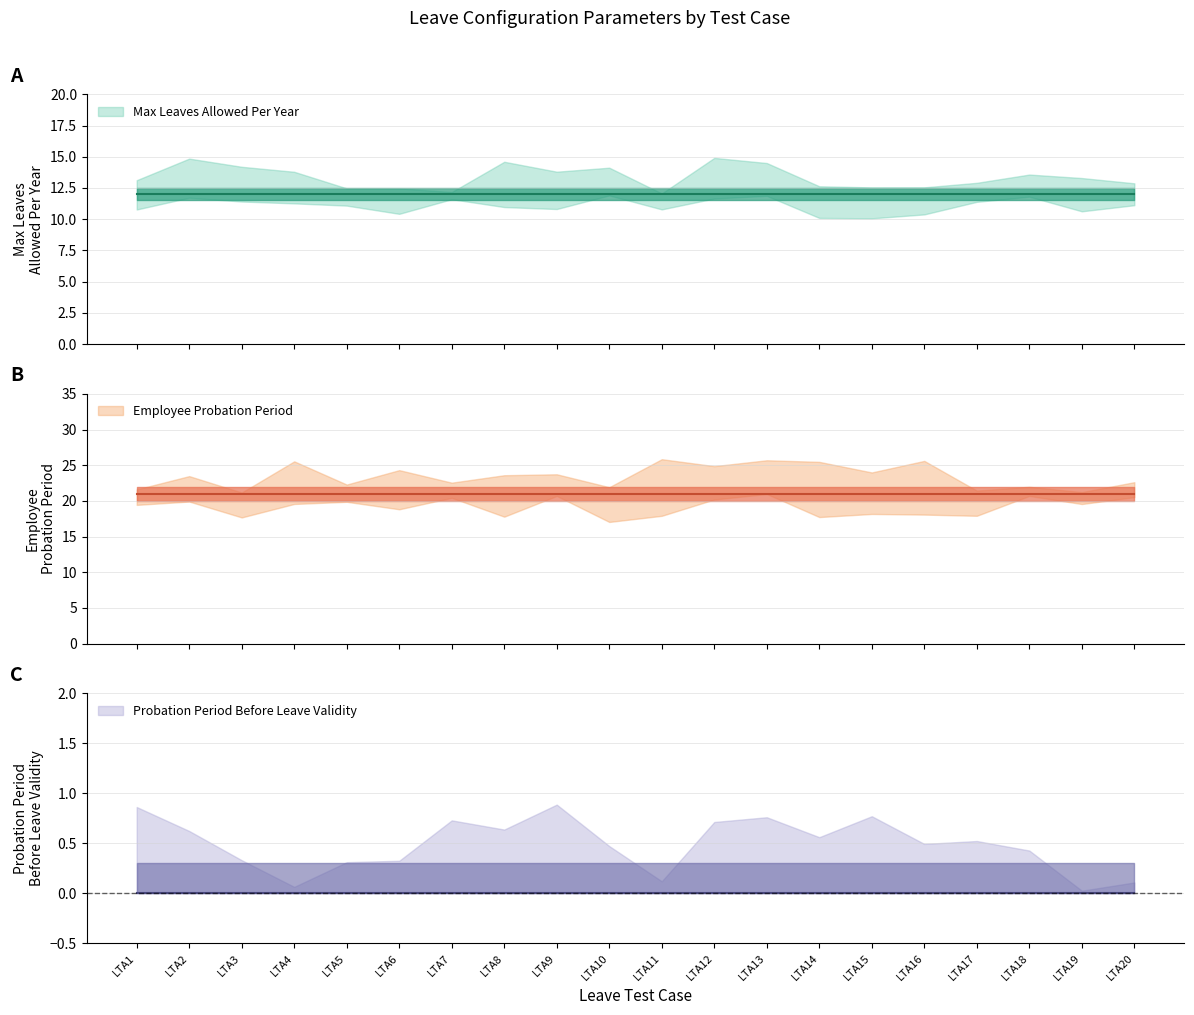

Reading left to right, list all the values displayed in this chart.

Max Leaves Allowed Per Year: LTA1=12	LTA2=12	LTA3=12	LTA4=12	LTA5=12	LTA6=12	LTA7=12	LTA8=12	LTA9=12	LTA10=12	LTA11=12	LTA12=12	LTA13=12	LTA14=12	LTA15=12	LTA16=12	LTA17=12	LTA18=12	LTA19=12	LTA20=12
Employee Probation Period: LTA1=21	LTA2=21	LTA3=21	LTA4=21	LTA5=21	LTA6=21	LTA7=21	LTA8=21	LTA9=21	LTA10=21	LTA11=21	LTA12=21	LTA13=21	LTA14=21	LTA15=21	LTA16=21	LTA17=21	LTA18=21	LTA19=21	LTA20=21
Probation Period Before Leave Validity: LTA1=0	LTA2=0	LTA3=0	LTA4=0	LTA5=0	LTA6=0	LTA7=0	LTA8=0	LTA9=0	LTA10=0	LTA11=0	LTA12=0	LTA13=0	LTA14=0	LTA15=0	LTA16=0	LTA17=0	LTA18=0	LTA19=0	LTA20=0